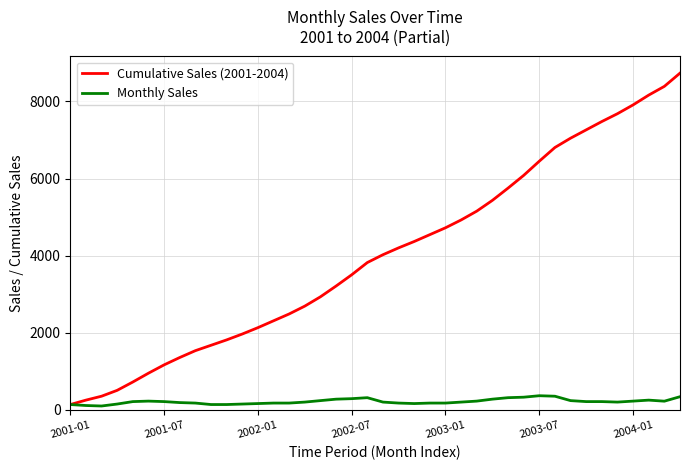

How many lines are shown in the chart?

2